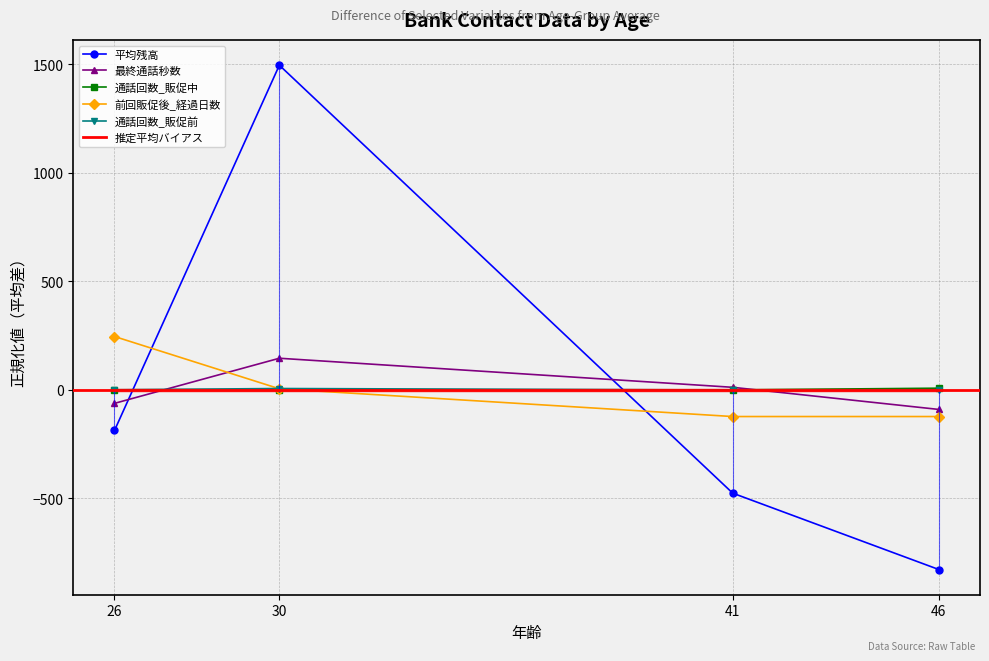

True or false: 通話回数_販促中 and 平均残高 cross at least once.

True